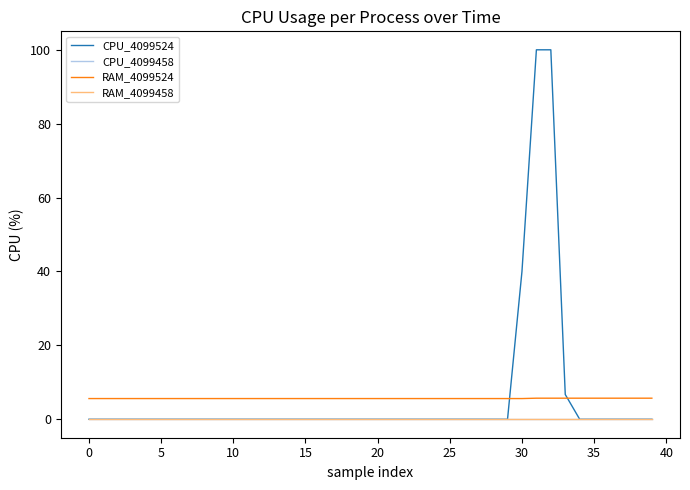

Which category has the highest value in the RAM_4099524 series?

31